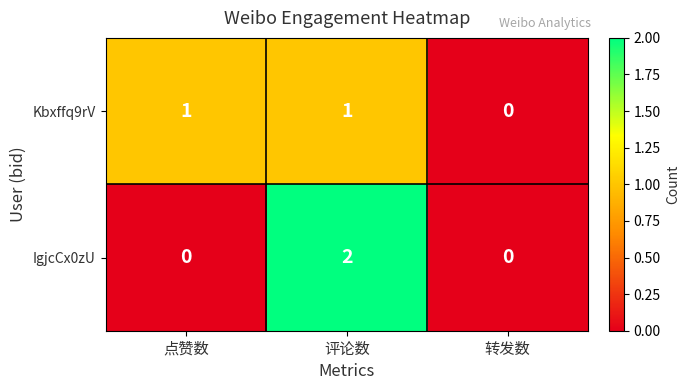

Reading right to left, list all the values displayed in this chart.

Kbxffq9rV: 0	1	1
IgjcCx0zU: 0	2	0